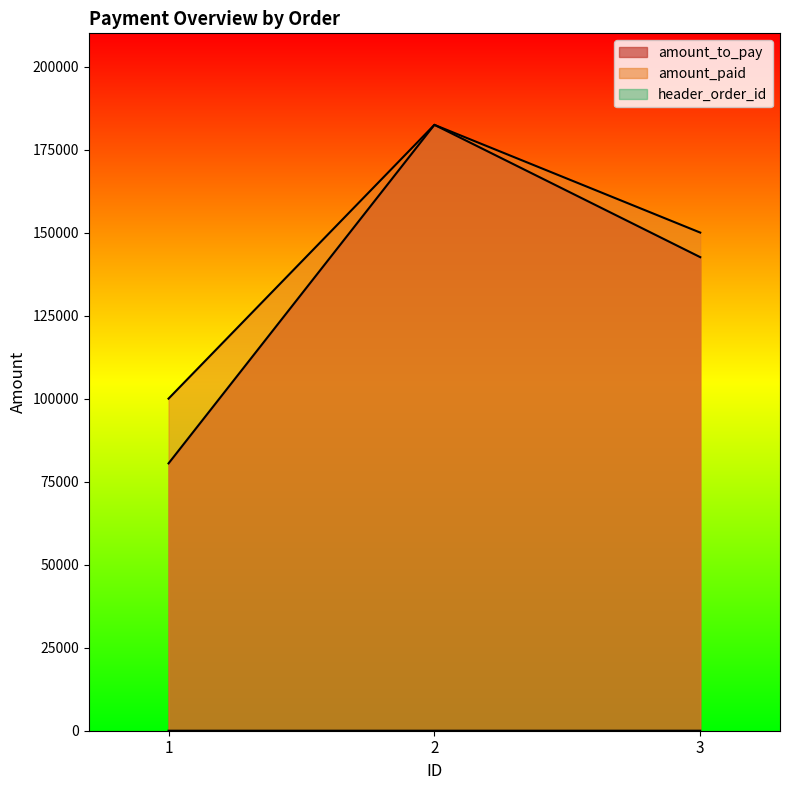

Does the chart have visible grid lines?

No